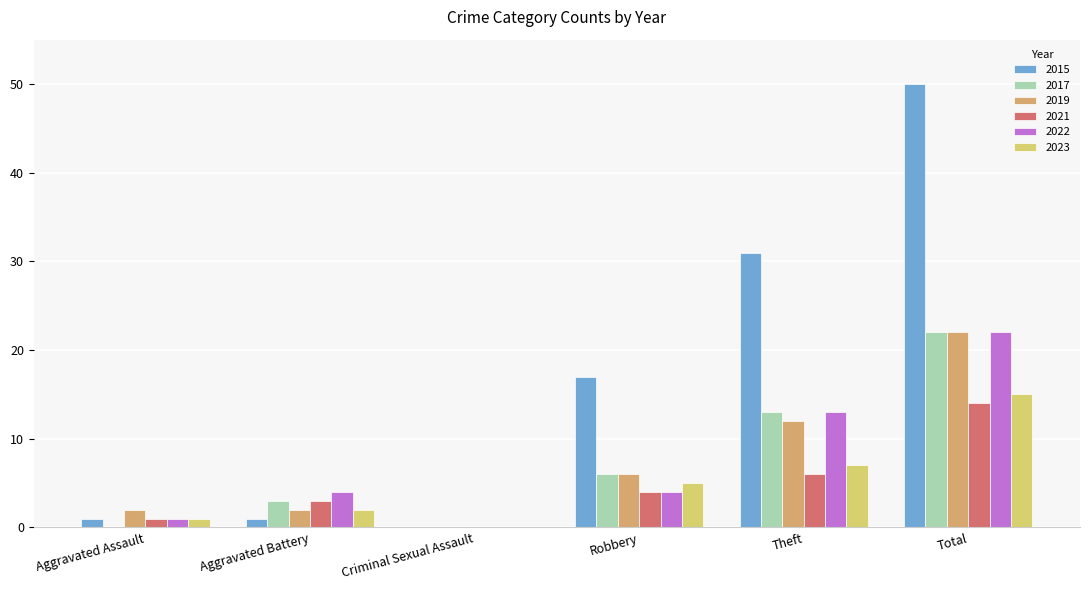

Are the bars horizontal?

No